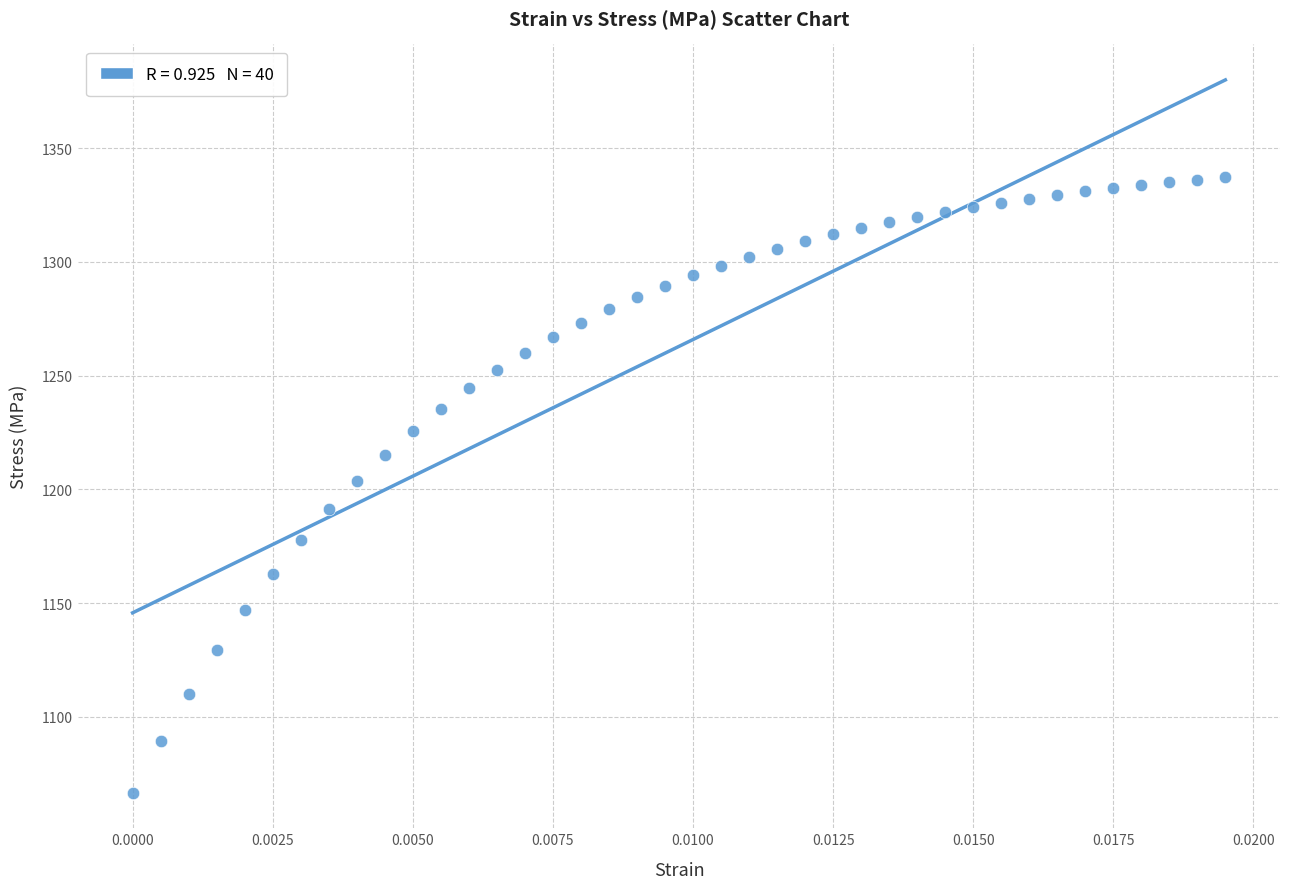

What is the range of Y values (max minus min)?

270.7